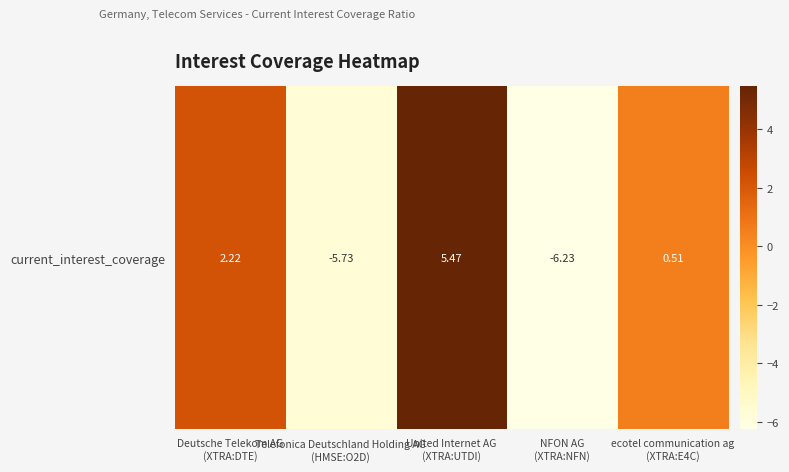

What is the maximum value shown in the chart?

5.5